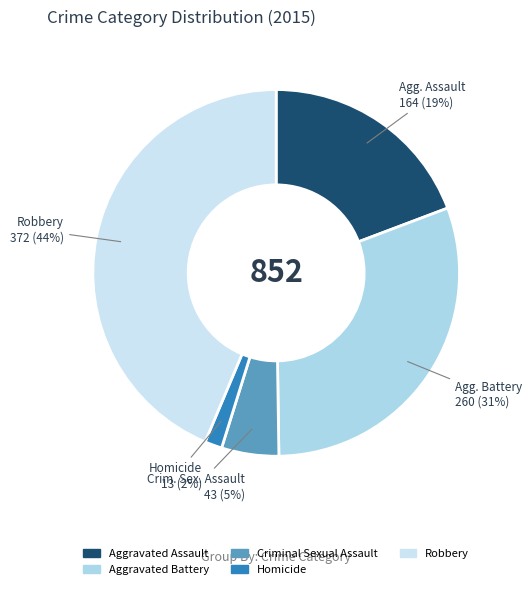

Does any single category account for the majority?

No